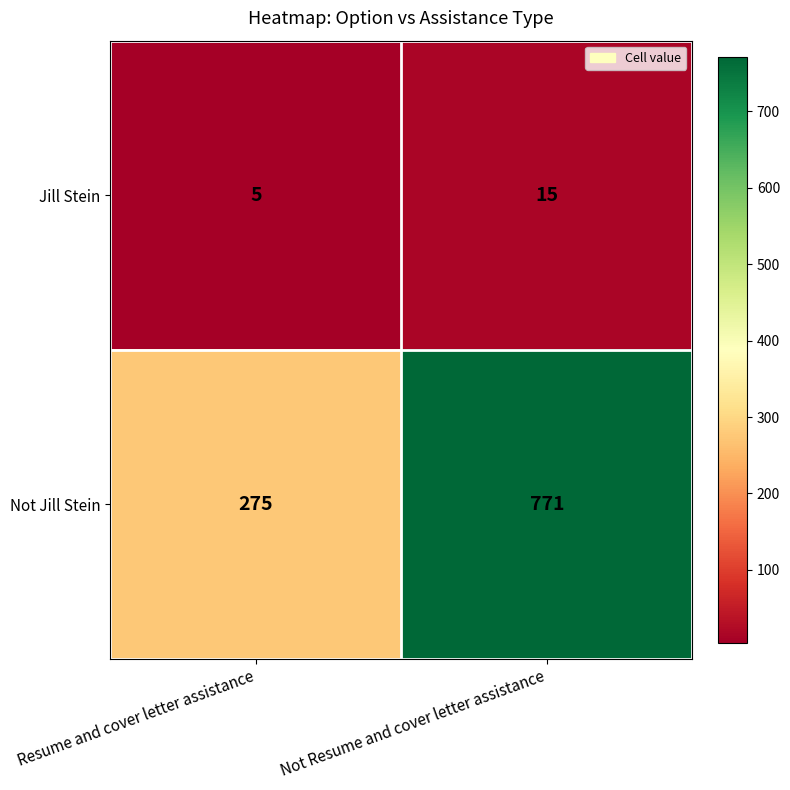

What value does the Jill Stein series have at Resume and cover letter assistance, to the nearest 5?

5